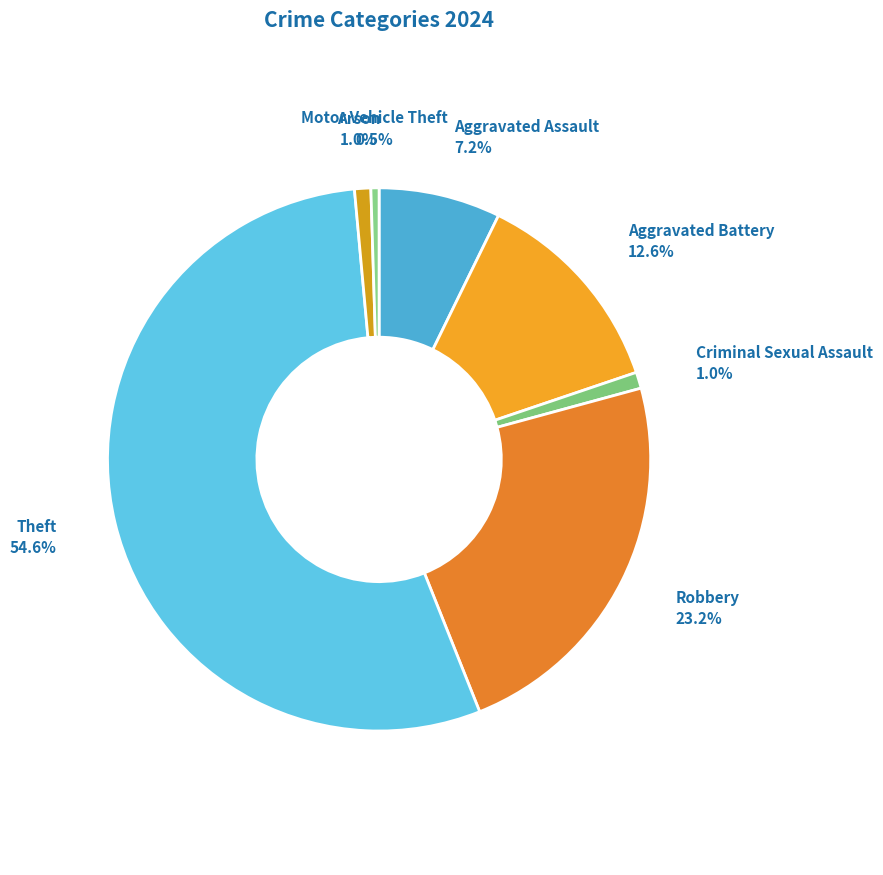

What percentage do Motor Vehicle Theft and Robbery together represent?

23.7%